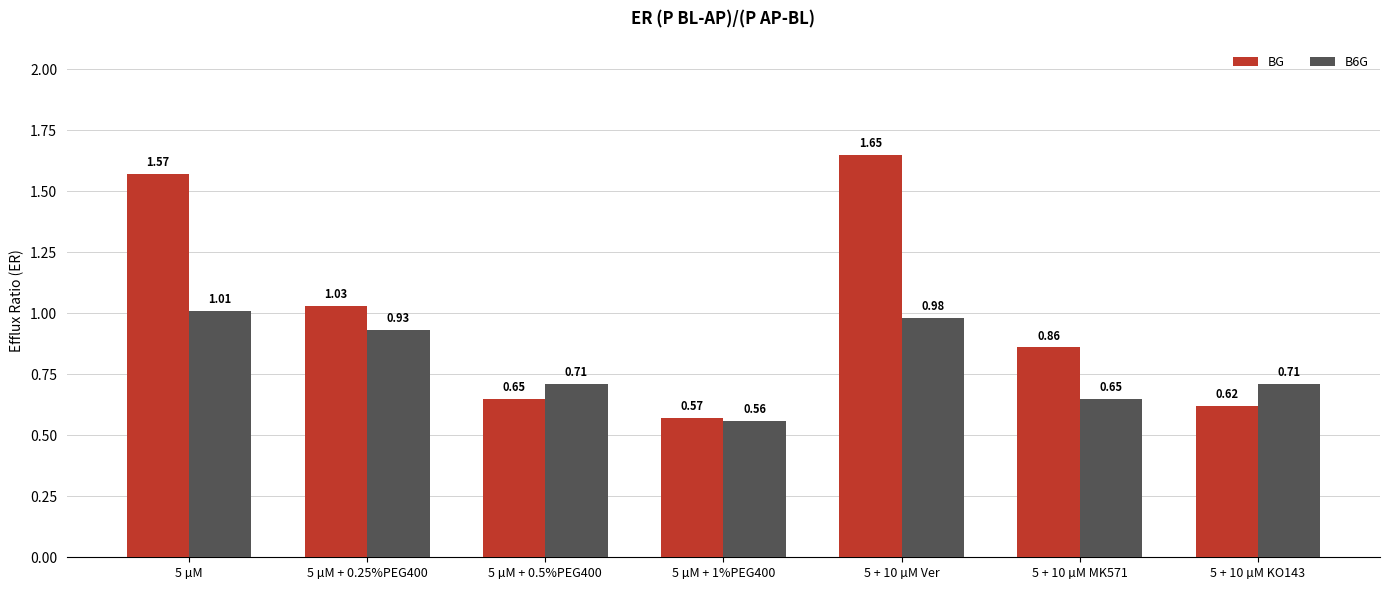

What is the difference between the maximum and minimum values in the BG series?

1.1